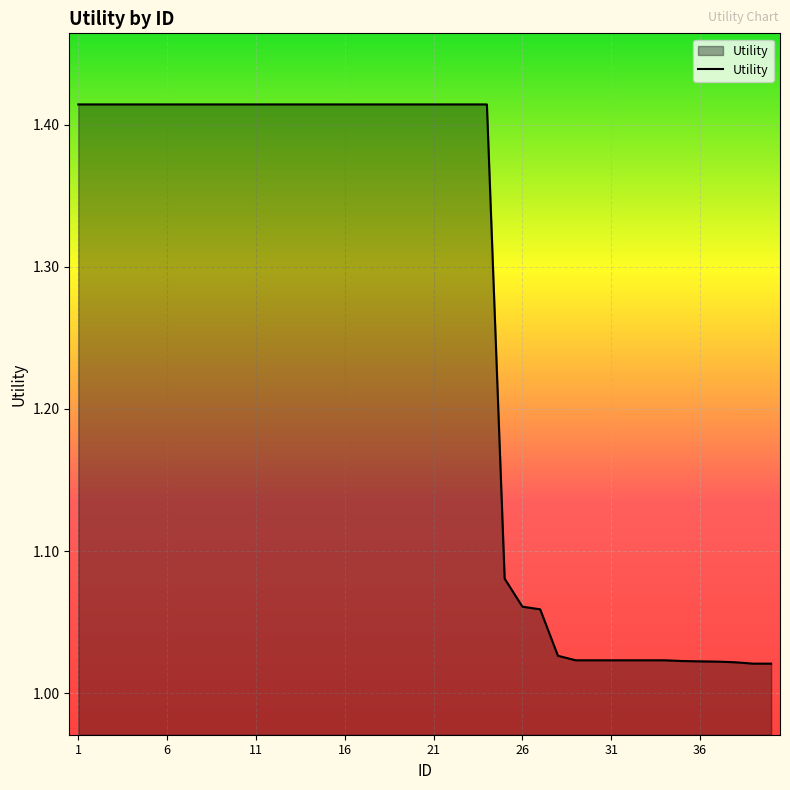

Does the chart display data point markers on the line(s)?

No